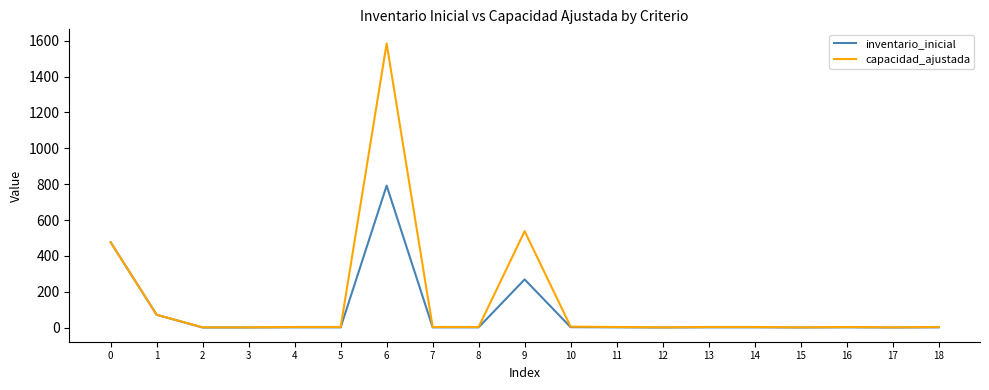

The value of inventario_inicial at 9 is 393. True or false?

False